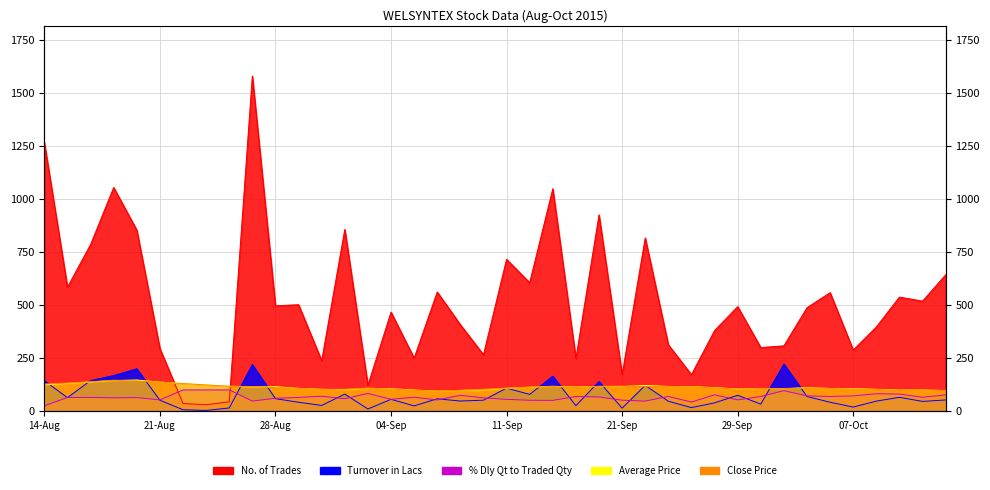

After their last crossing, which series has the higher values: No. of Trades or Average Price?

No. of Trades